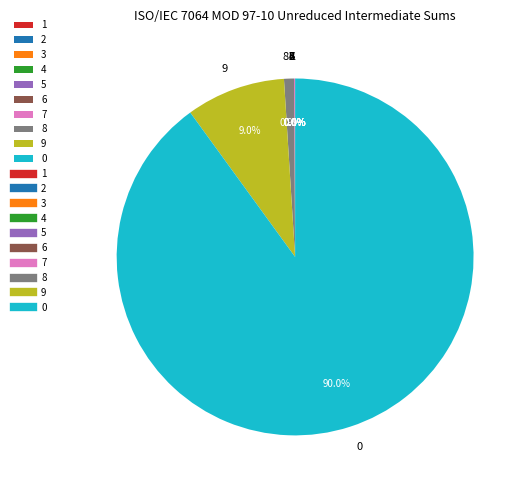

What percentage is the 0 slice, to the nearest percent?

90%